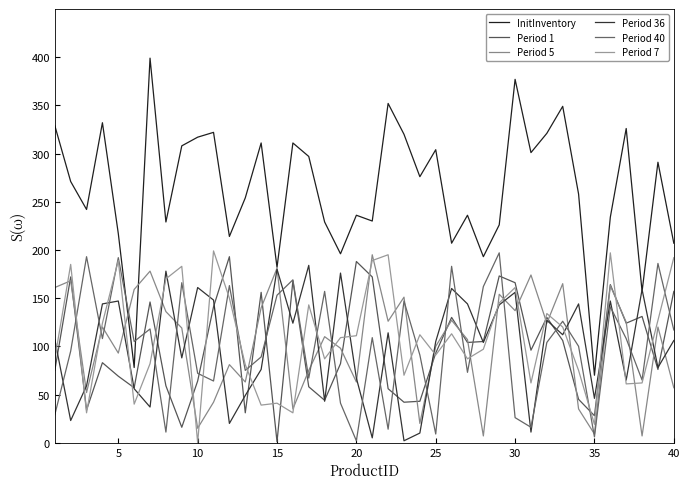

How many lines are shown in the chart?

6